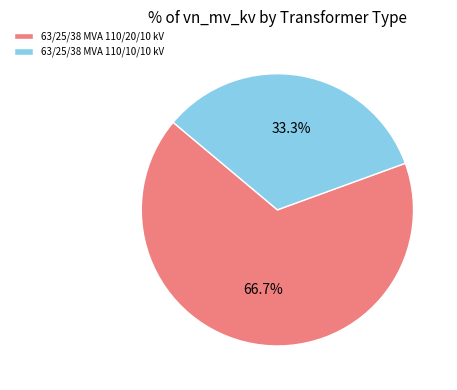

To the nearest percent, what is the average slice percentage?

50%